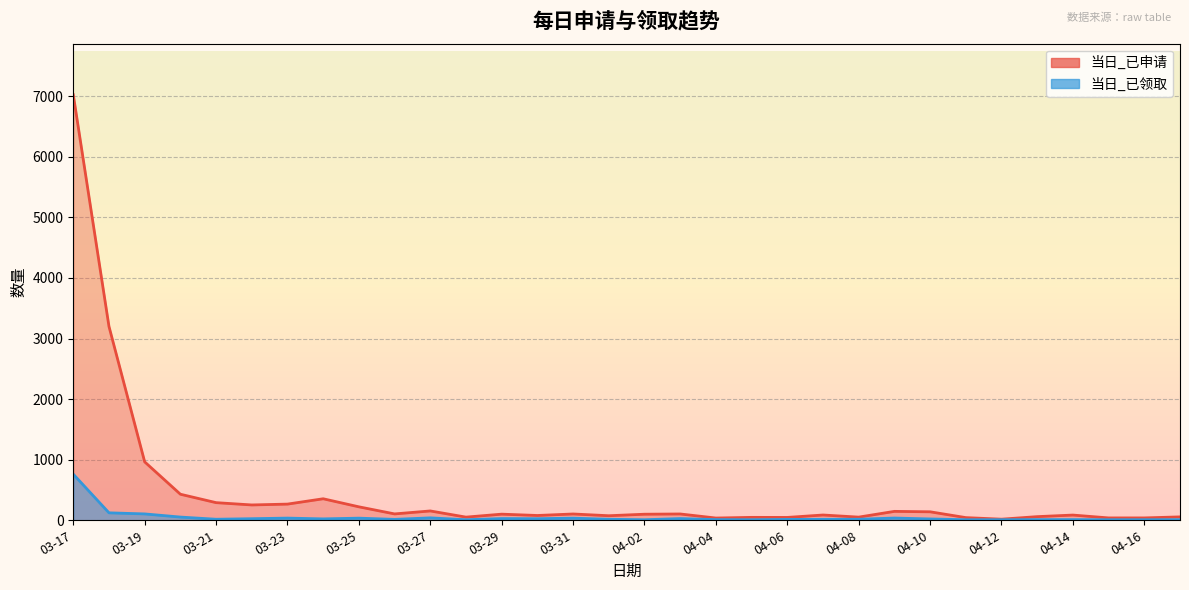

True or false: 当日_已申请 has a value of 52 at 04-08.

True